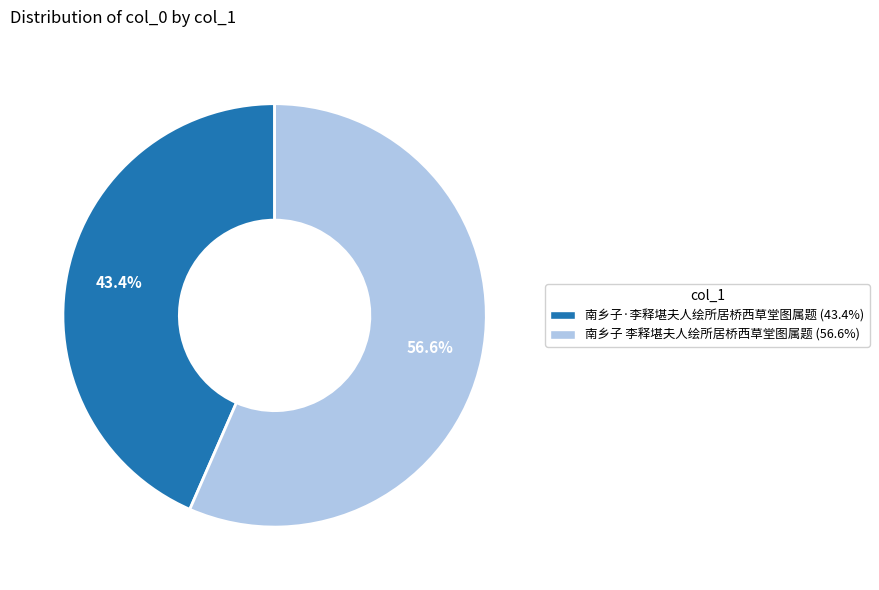

How many slices are in this pie chart?

2